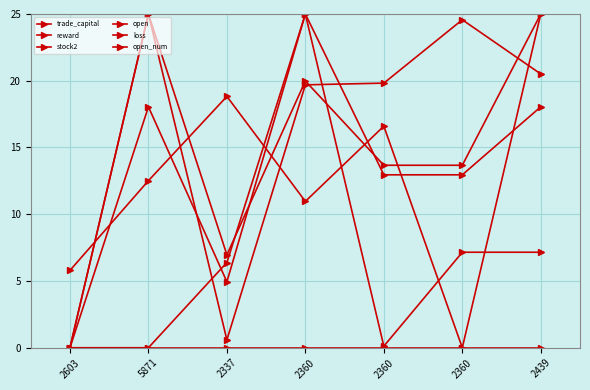

Which has a higher value, 2439 or 2603?

2439